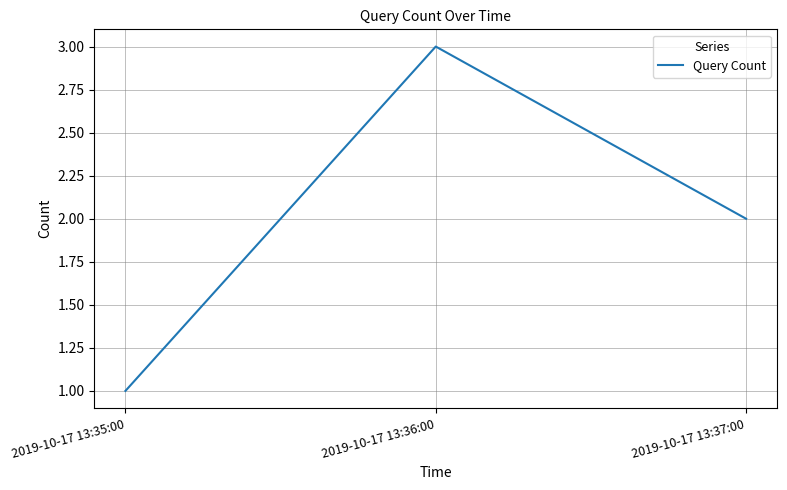

Reading left to right, transcribe all the data shown in this chart.

1	3	2